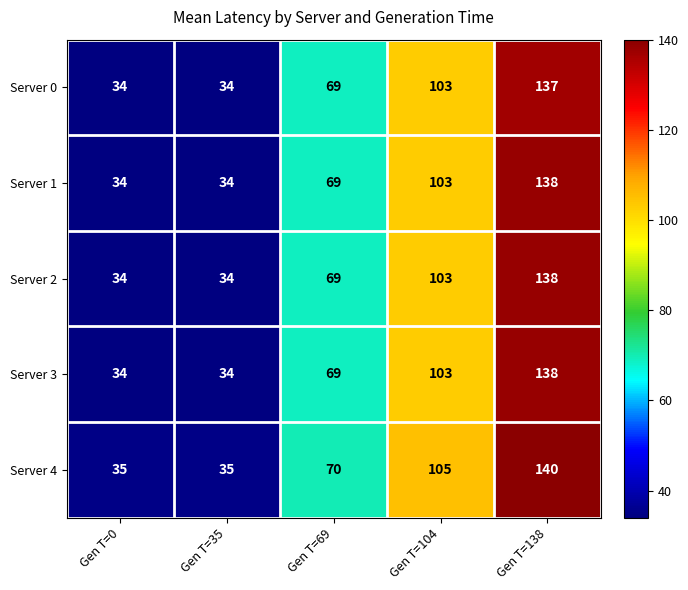

At which label does Server 2 reach its peak?

Gen T=138